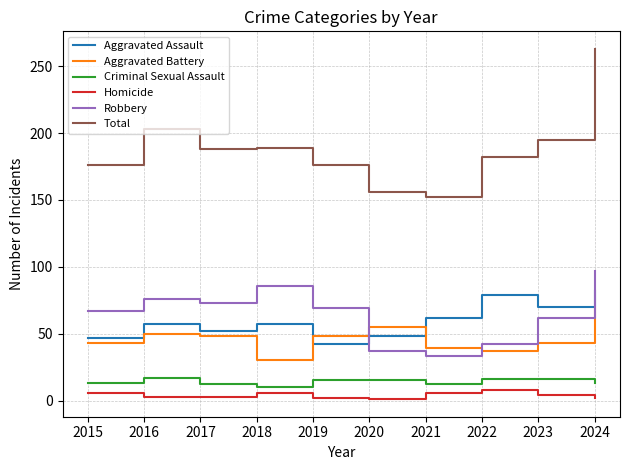

True or false: Aggravated Battery and Total cross at least once.

False